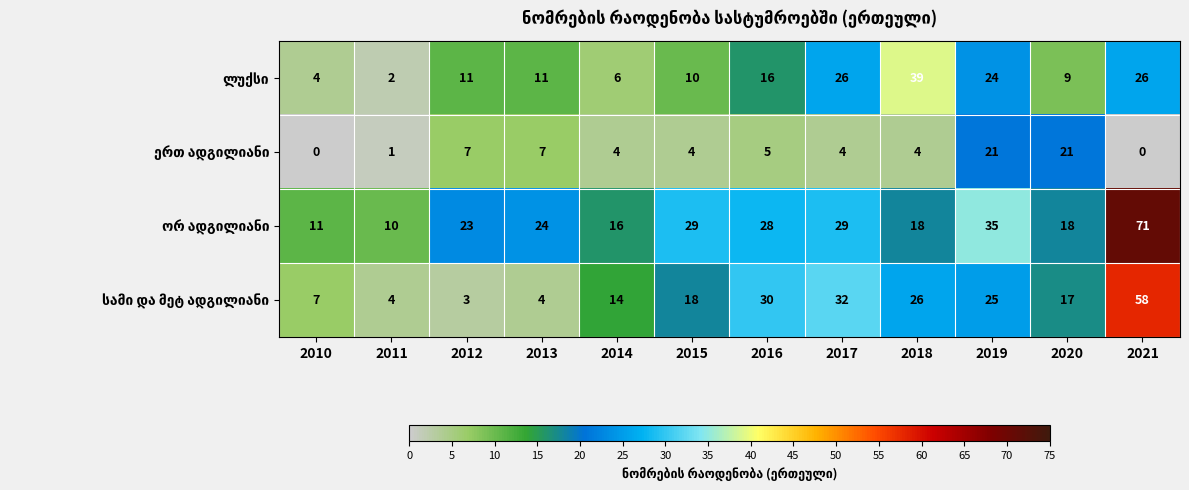

What is the total value across all series at 2015?

61